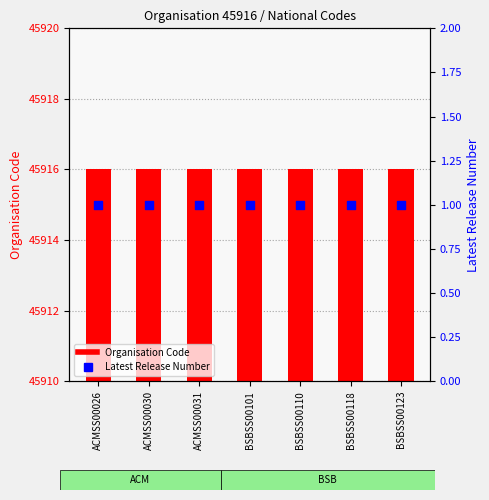

Which series has the largest Y range (max minus min)?

Organisation Code